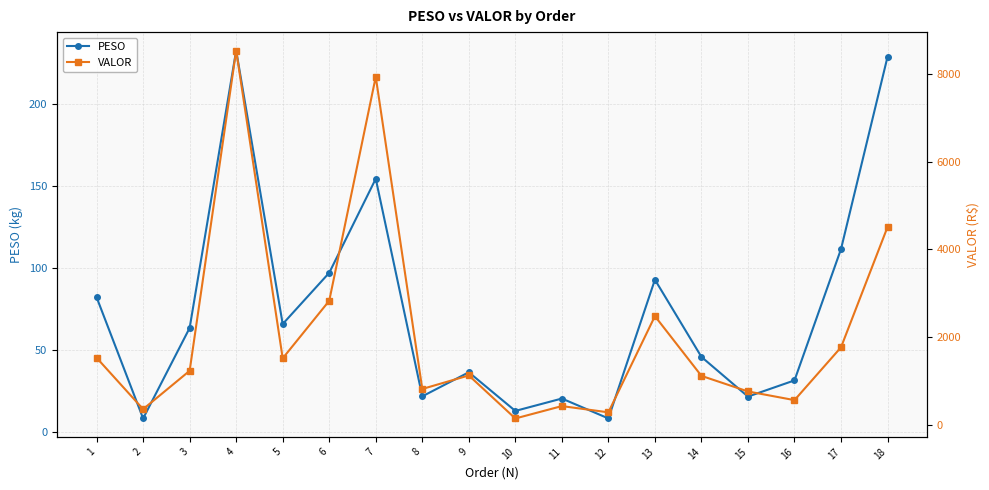

What is the average value of the VALOR series?

2109.0